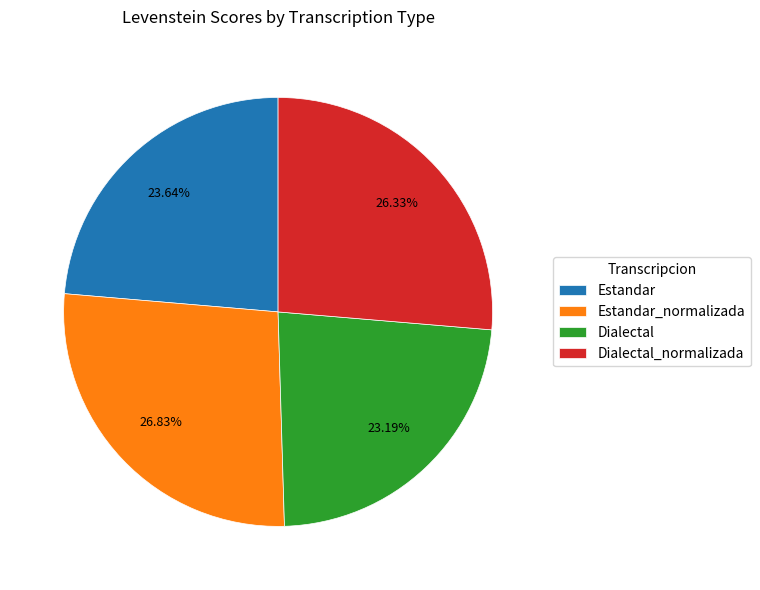

Is the sum of Estandar and Dialectal greater than half?

No